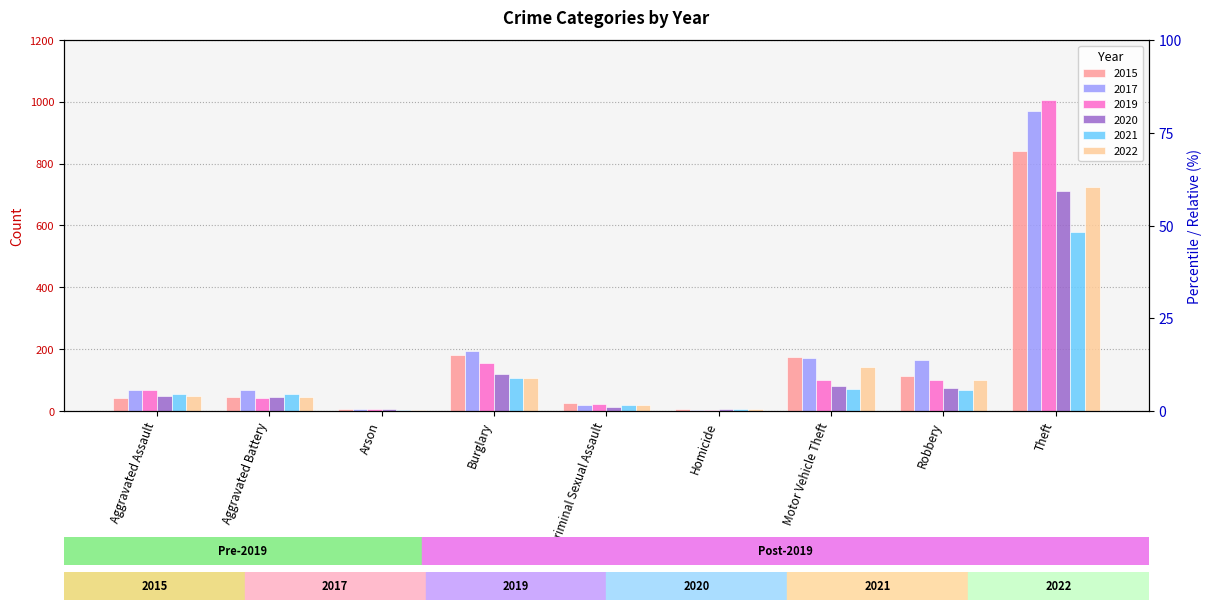

At how many categories does at least one series exceed 871?

1